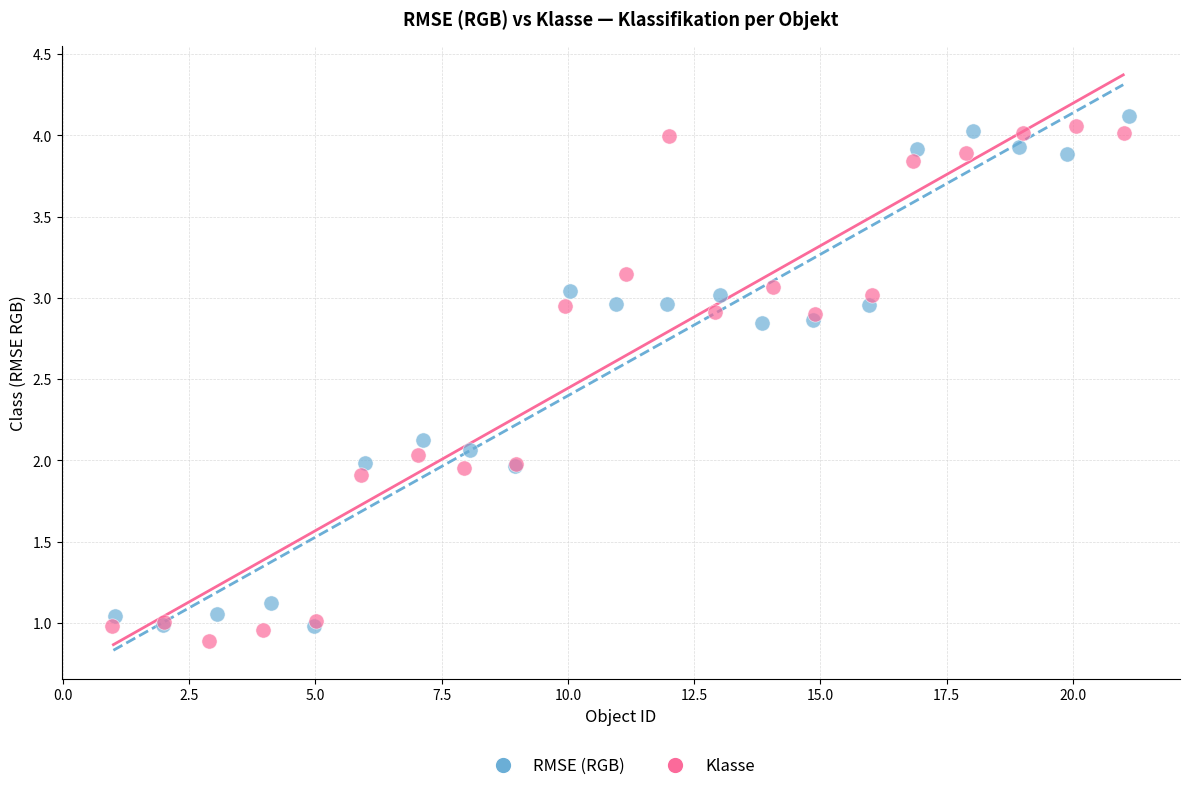

What are all the series names shown in the legend?

RMSE (RGB), Klasse